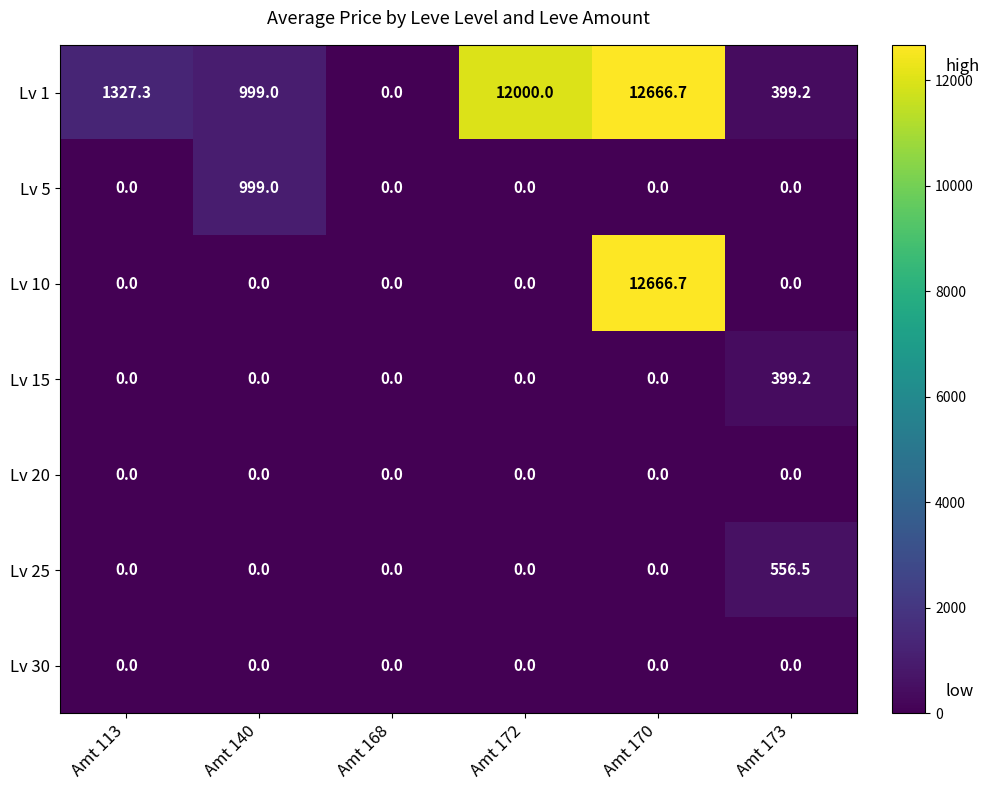

Which label corresponds to the largest value in the chart?

Amt 170